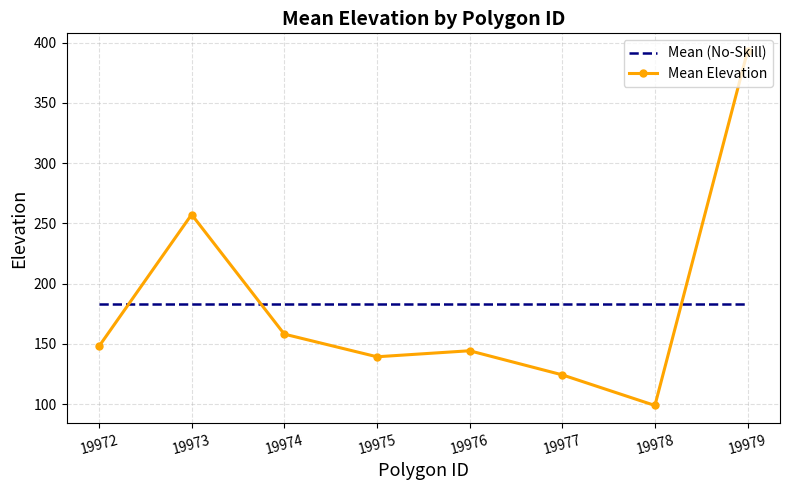

True or false: Mean (No-Skill) has a value of 80.4 at 19973.

False